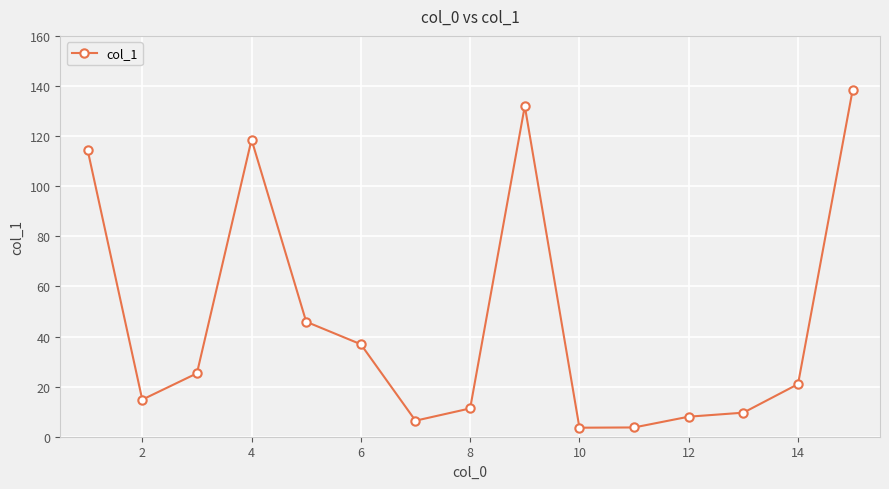

Does the chart have visible grid lines?

Yes